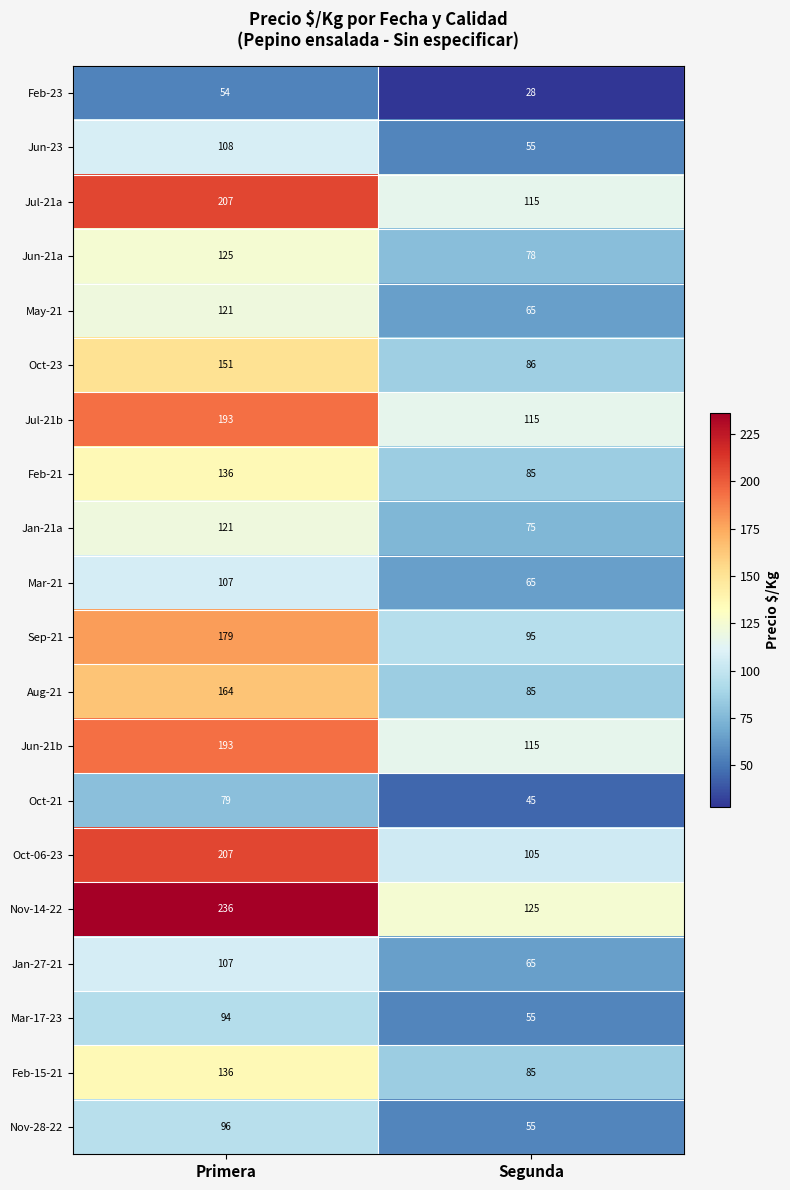

True or false: Oct-21 has a value of 45 at Segunda.

True